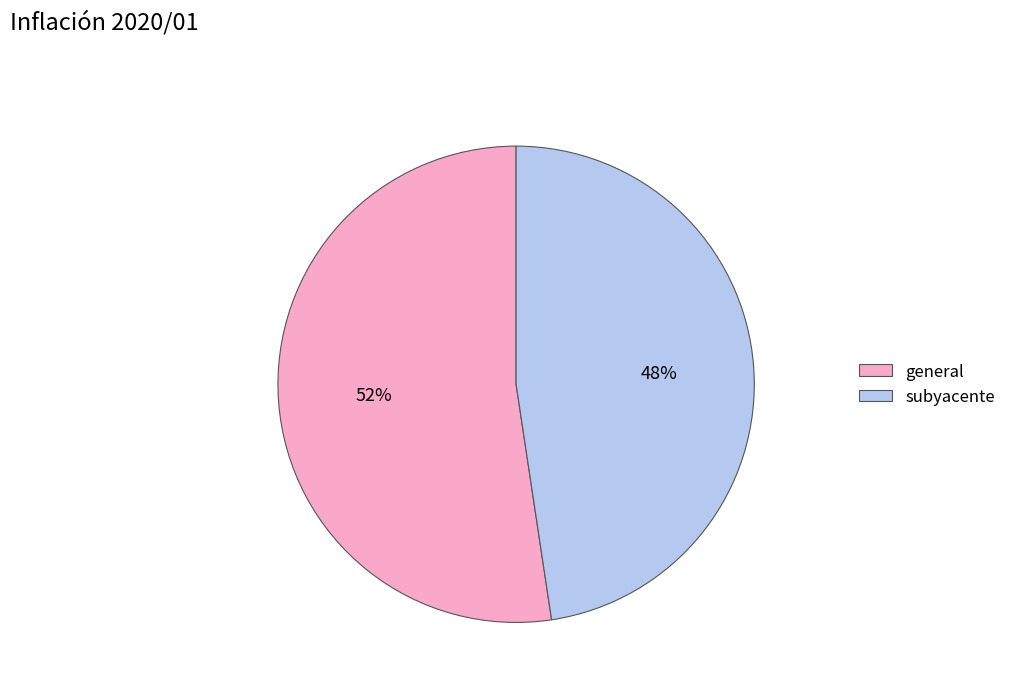

To the nearest percent, what is the average slice percentage?

50%